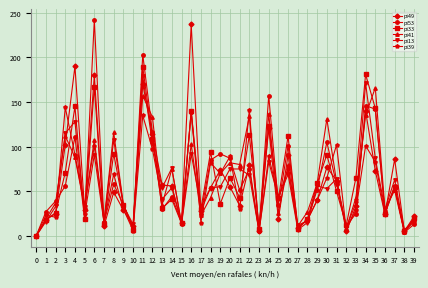

What are all the series names shown in the legend?

pi49, pi53, pi33, pi41, pi13, pi39